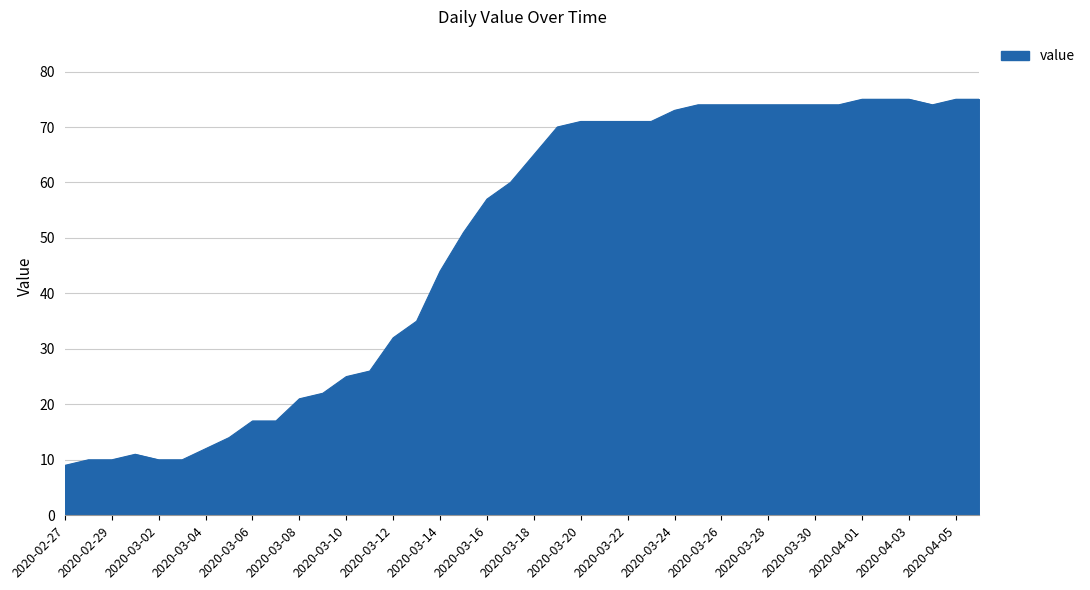

What is the maximum value shown in the chart?

75